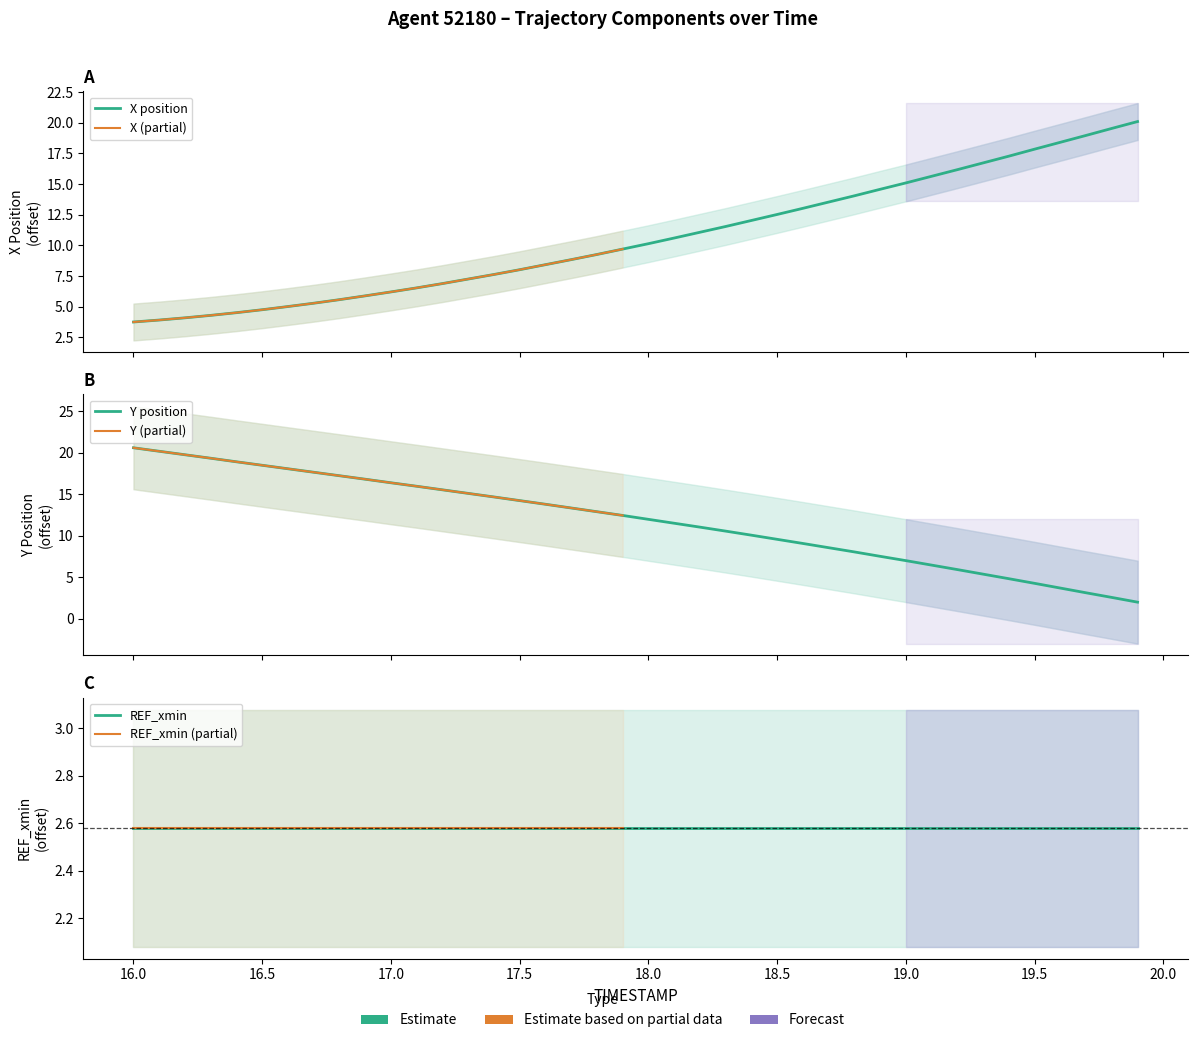

What is the average value of the Y series?

11.9